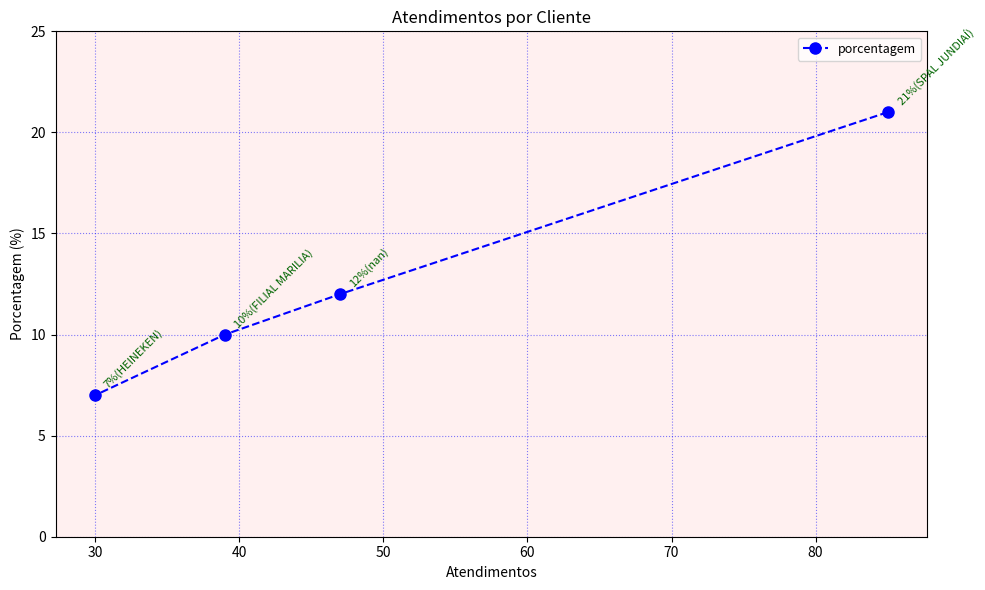

What is the smallest value displayed?

7